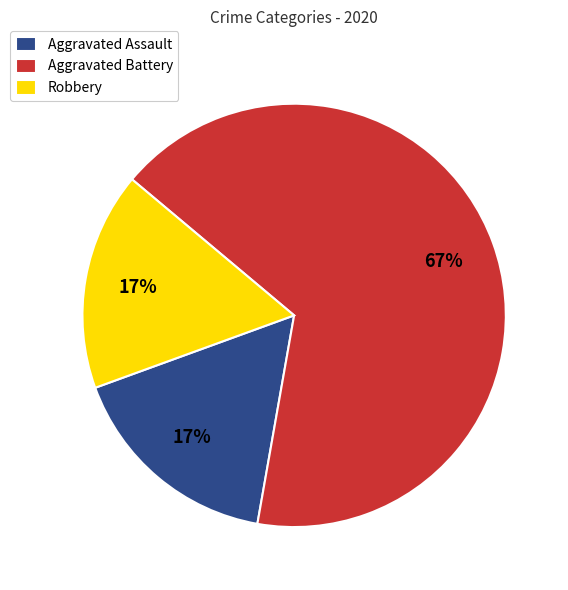

The Robbery slice represents 11% of the pie. True or false?

False